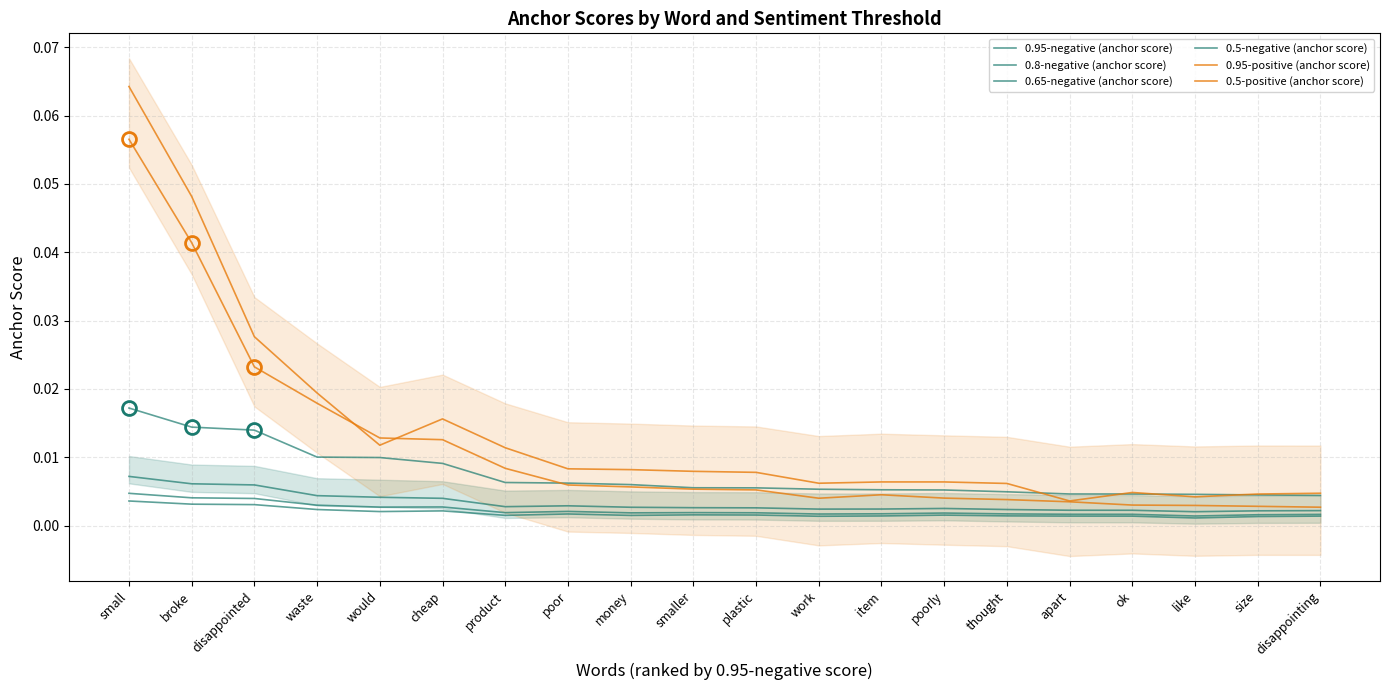

How many lines are shown in the chart?

6